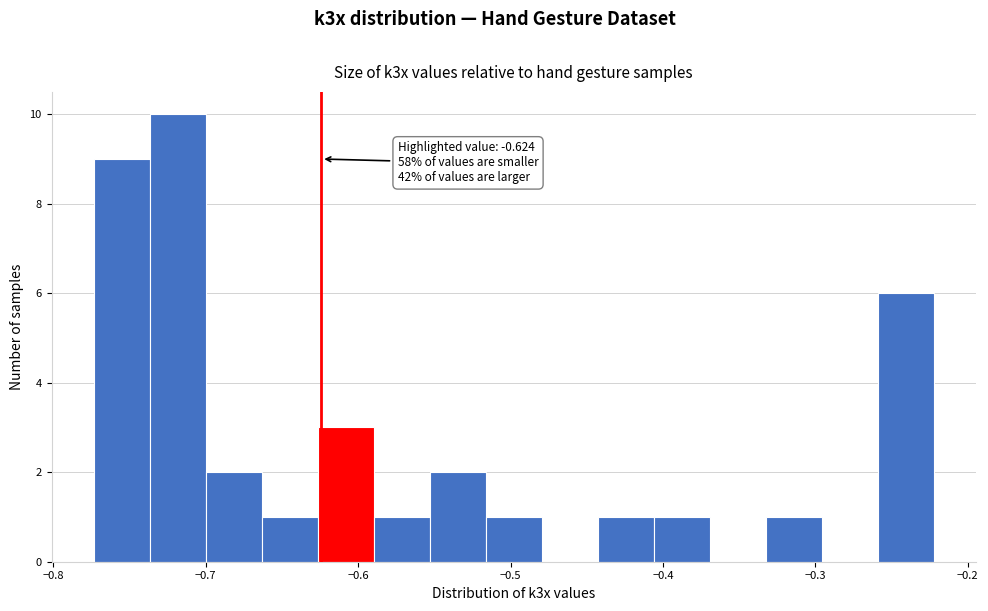

Read against the x-axis, roughly where is the centre of the tallest bar?

-0.72